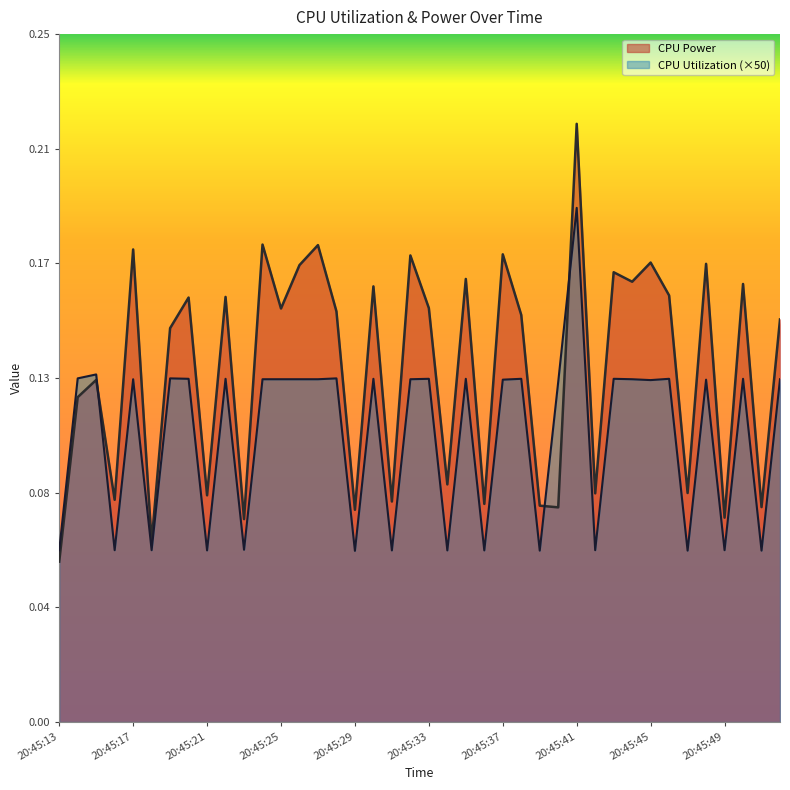

What is the total value across all series at 20:45:15?

0.3